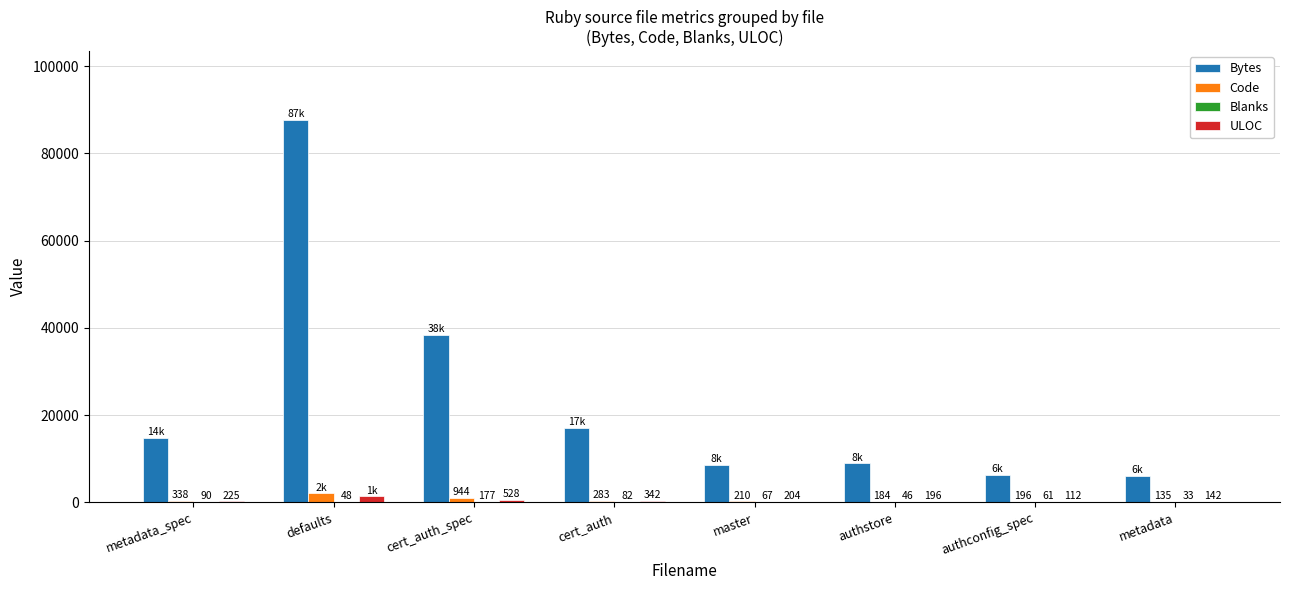

Between defaults and cert_auth, which series saw the biggest shift?

Bytes